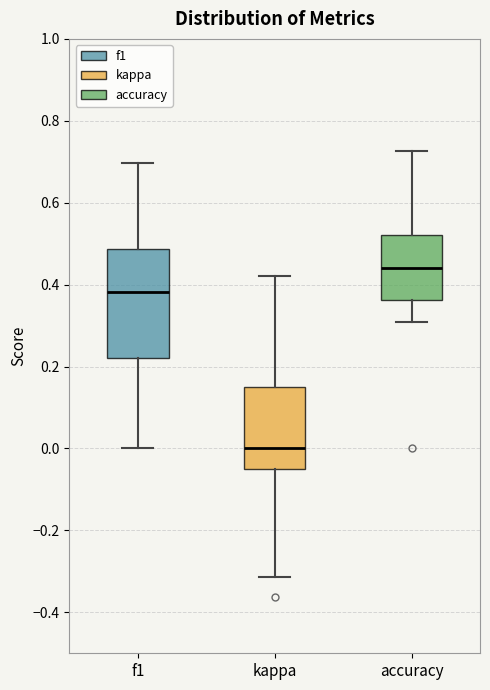

Comparing the boxes themselves (not the whiskers), which one is the tallest?

f1